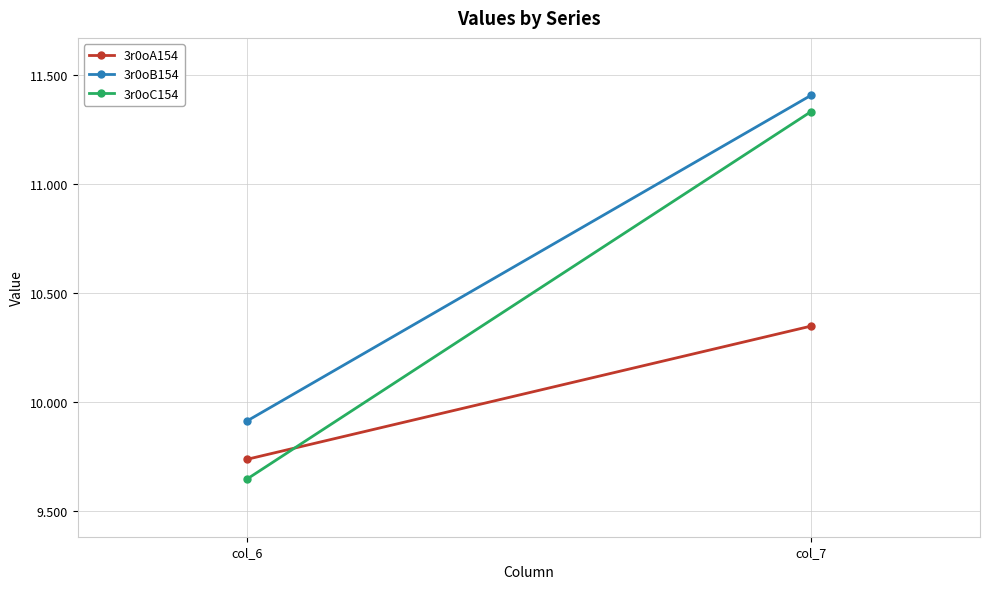

What is the value of the 3r0oA154 point at the 1st from the left?

9.7